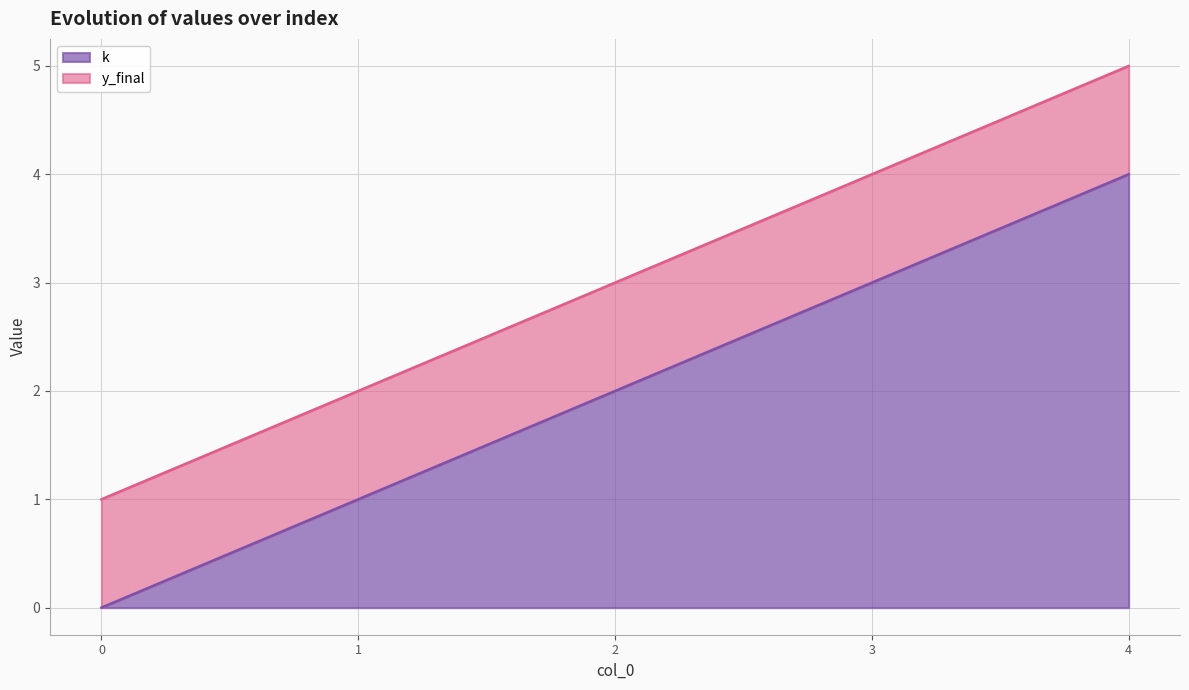

Read the value at 4.

4